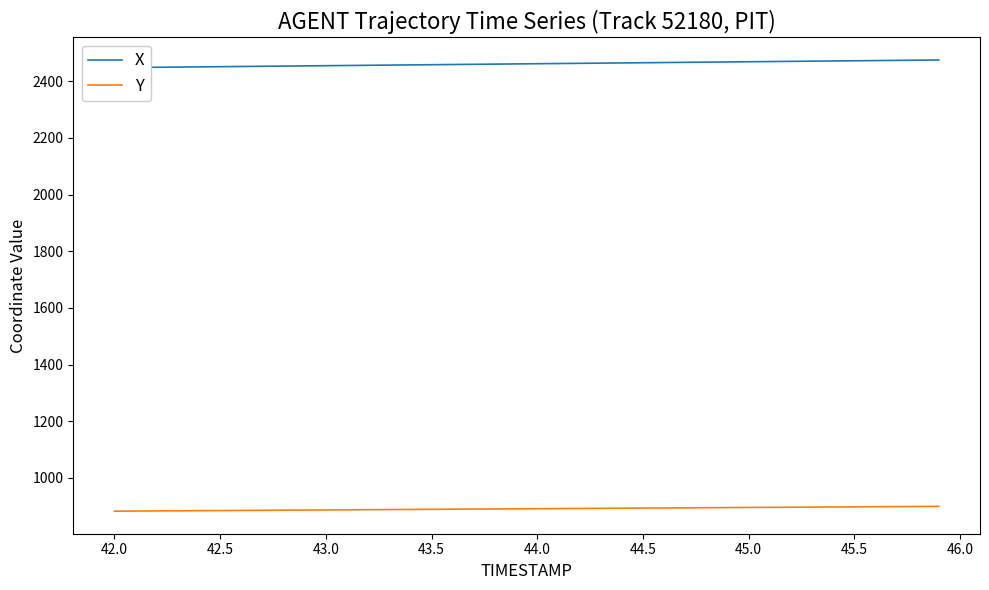

What is the lowest value of the Y series?

882.2